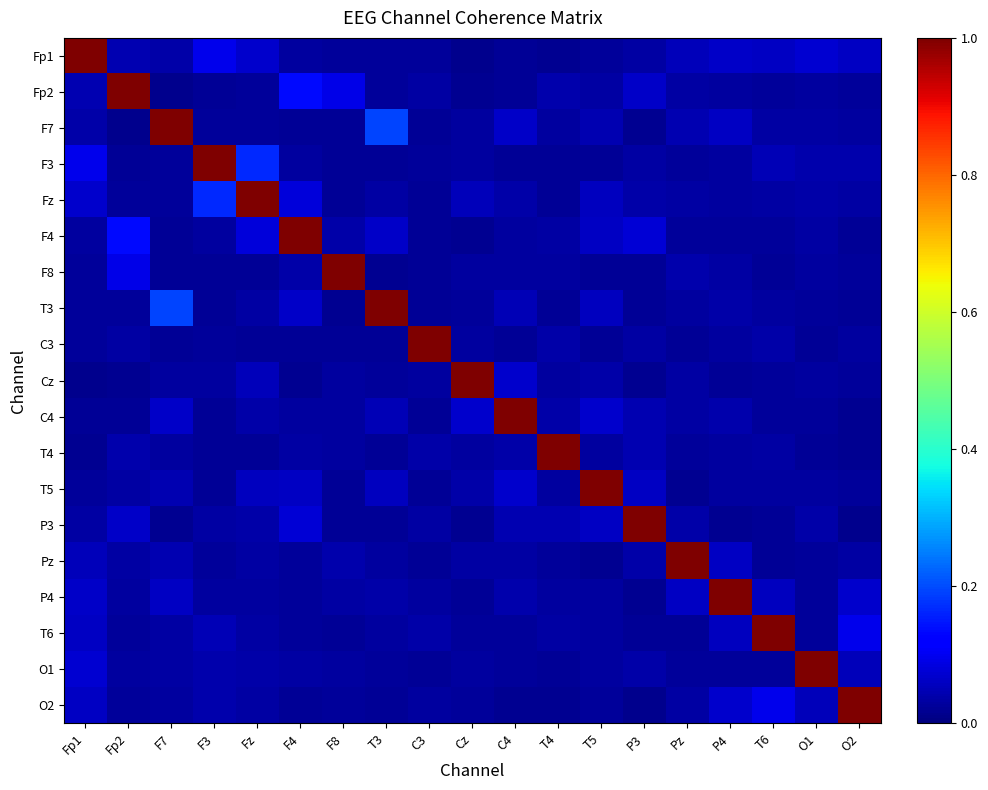

Which category has the lowest value across all series?

F7